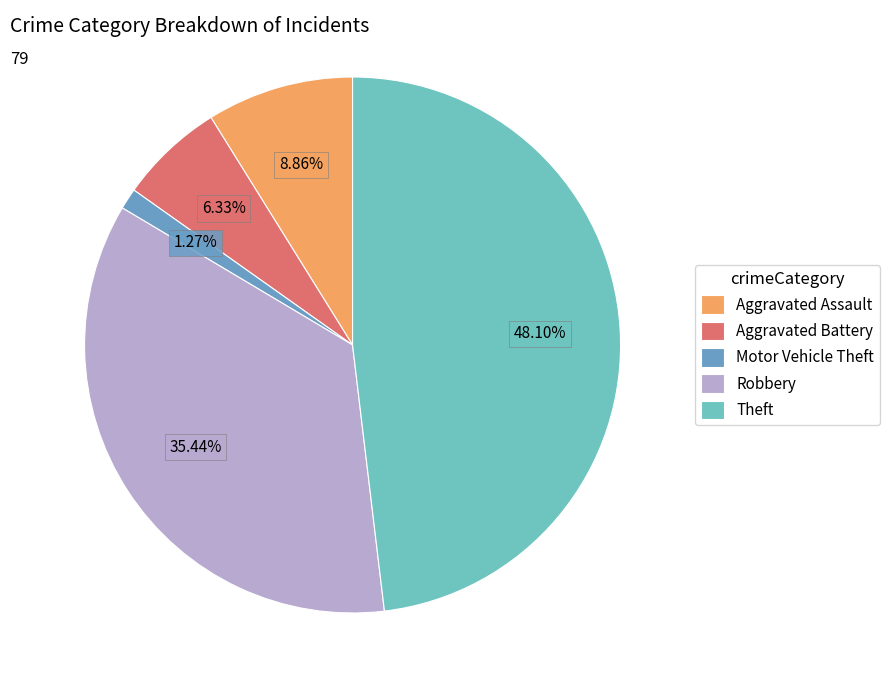

How many slices are in this pie chart?

5